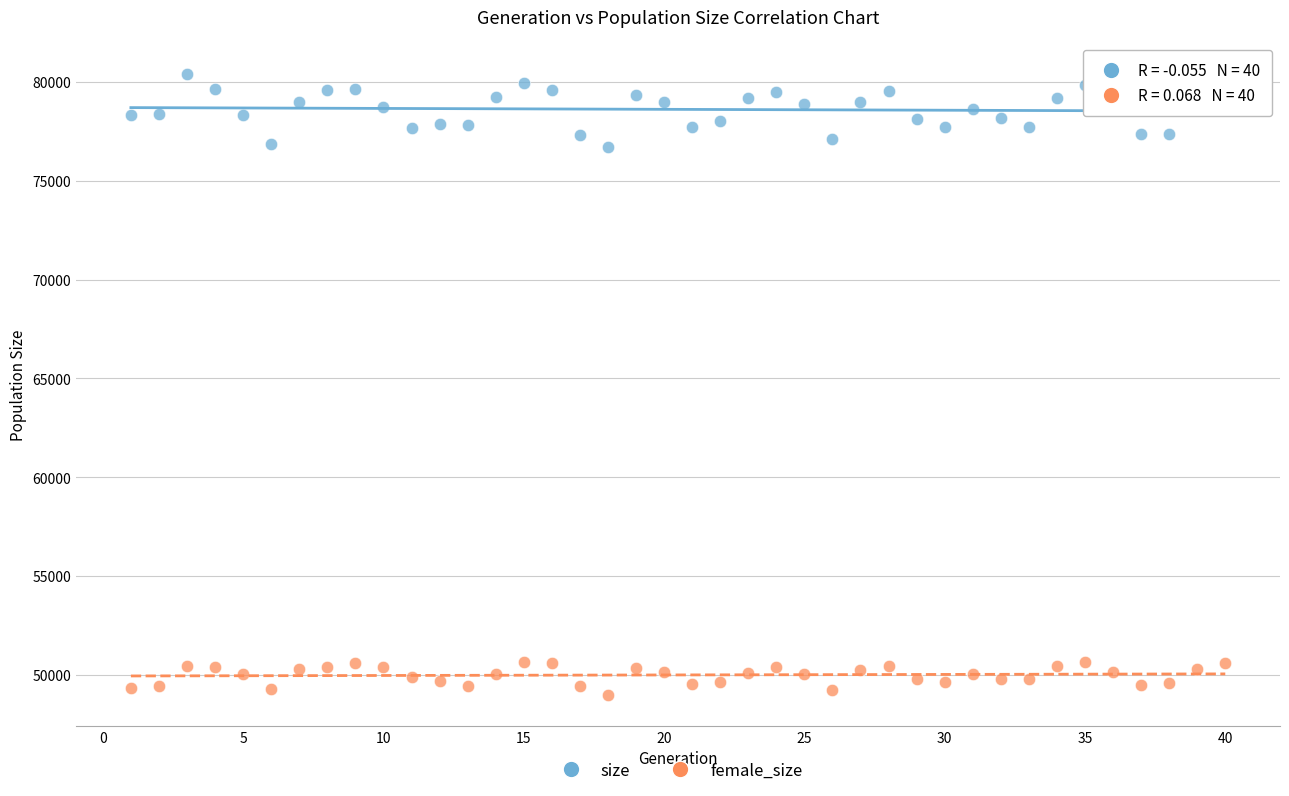

Across all data points, what is the range of Y values (max minus min)?

31422